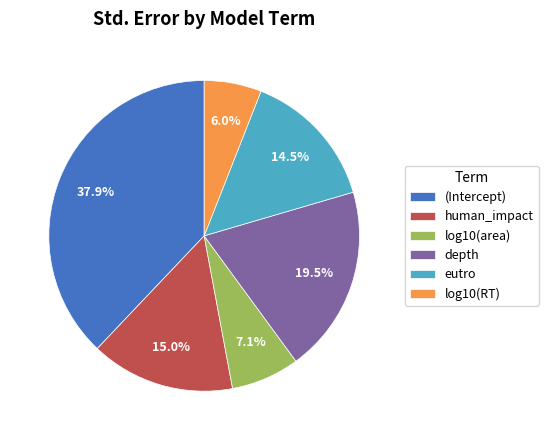

Which slice is the largest?

(Intercept)